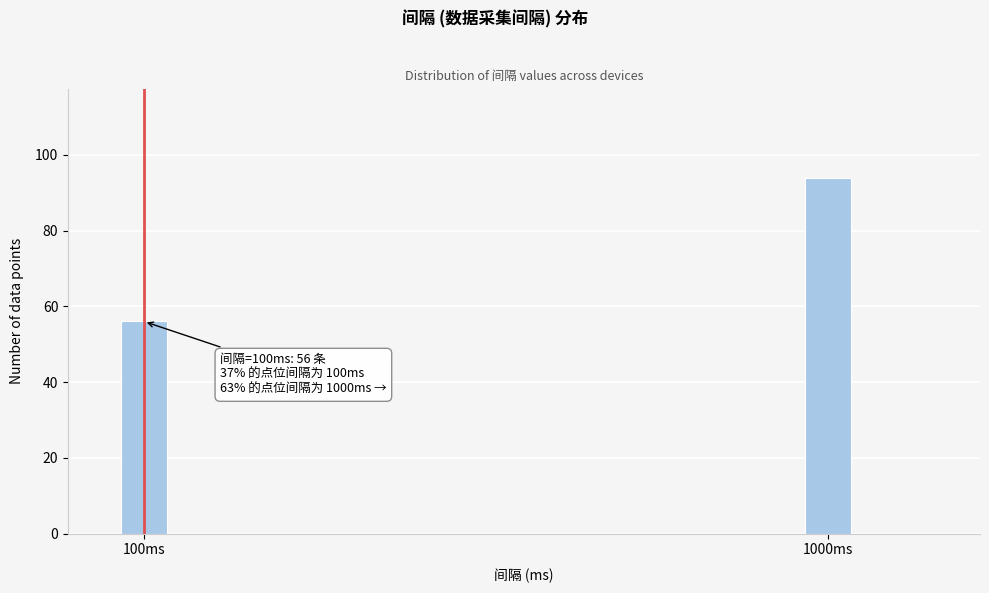

Reading right to left, transcribe all the data shown in this chart.

1000ms=94	100ms=56